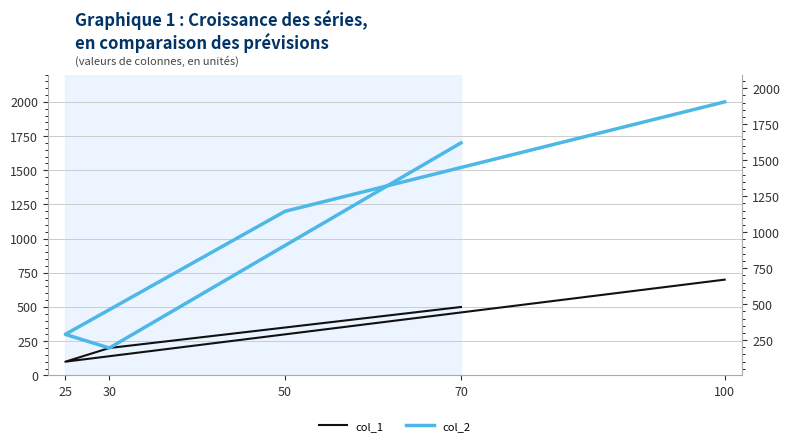

How many data points in col_2 are less than 1200?

2